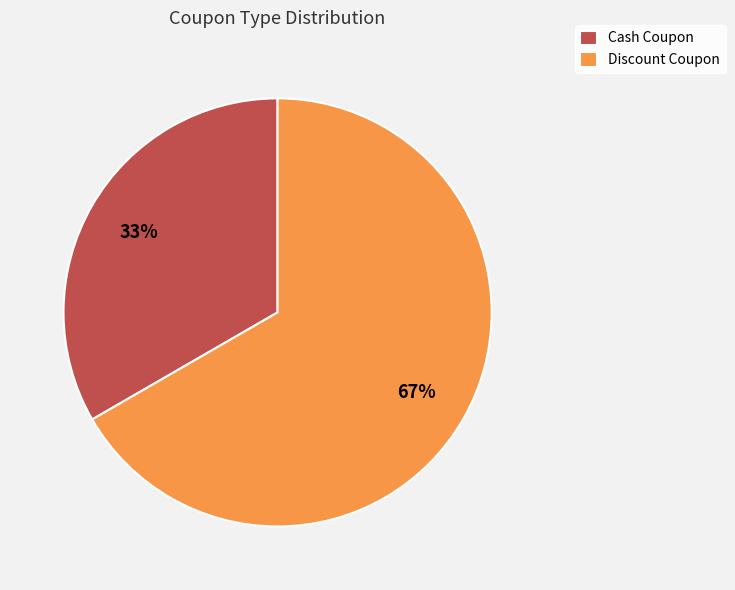

Between Cash Coupon and Discount Coupon, which is larger?

Discount Coupon